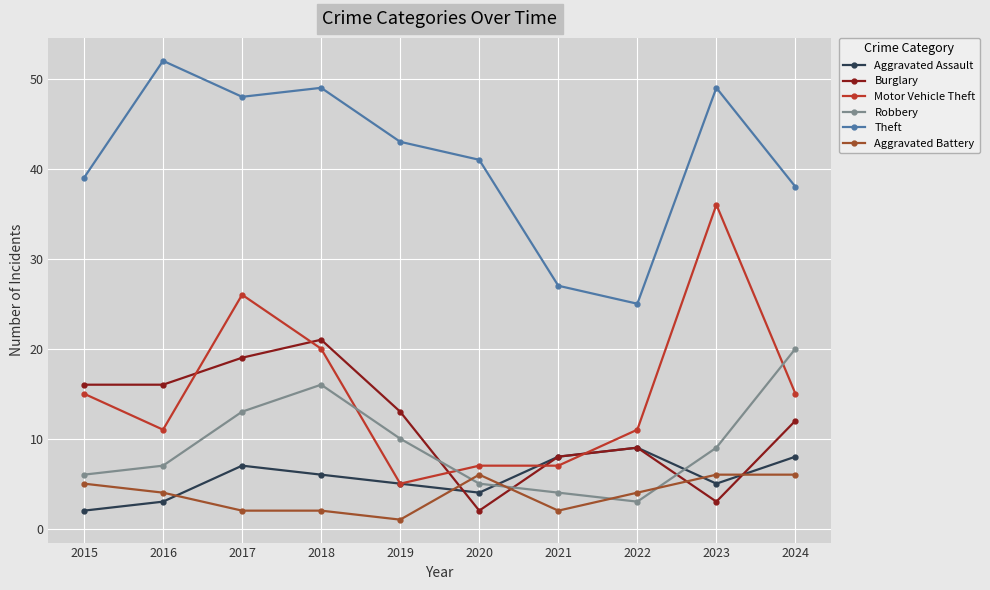

What is the average value of the Motor Vehicle Theft series?

15